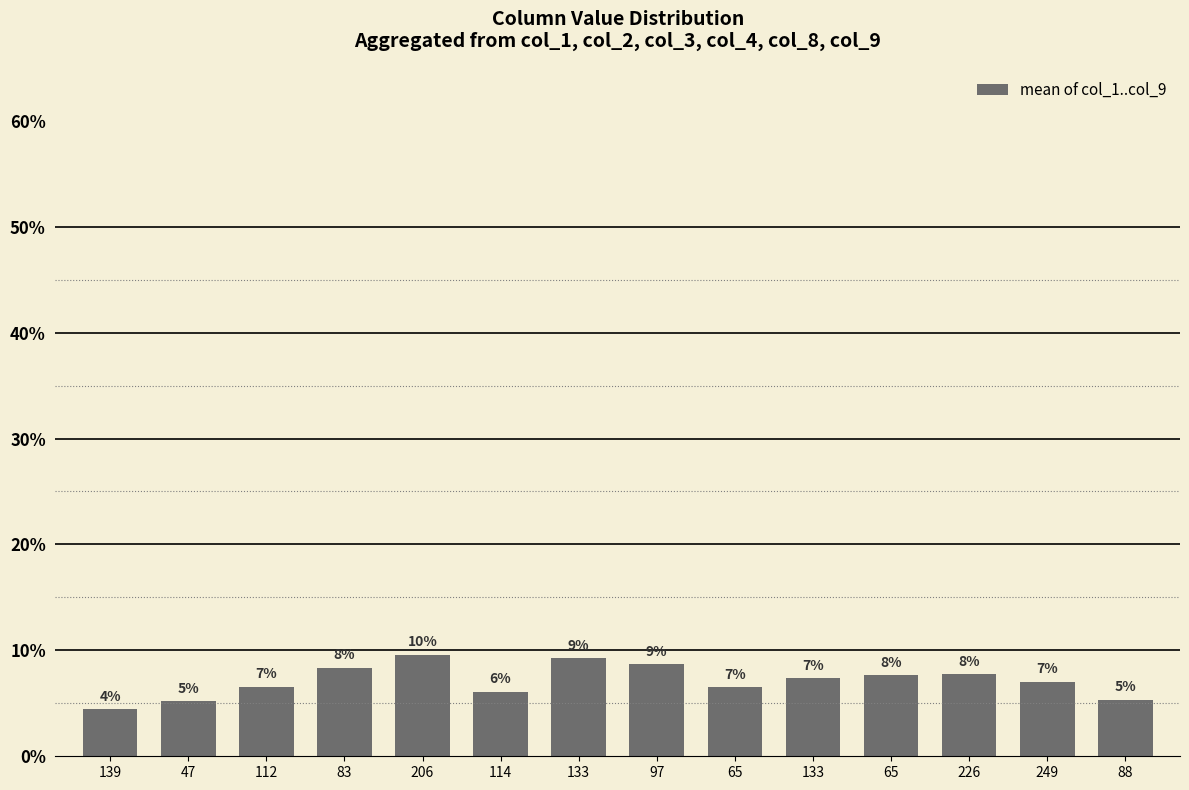

Does the chart contain any negative values?

No